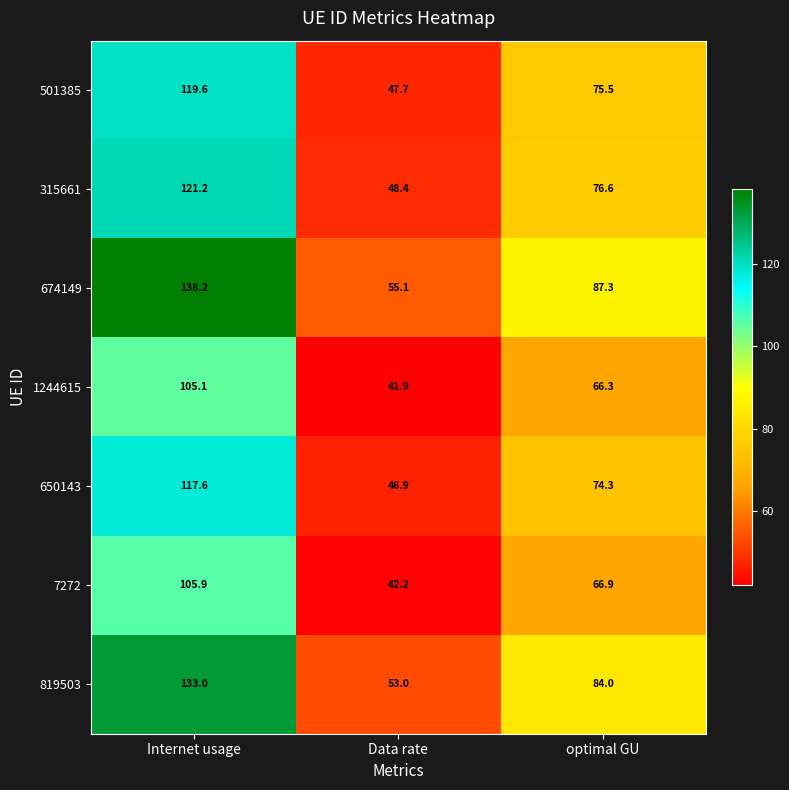

Count the number of data series in this chart.

7